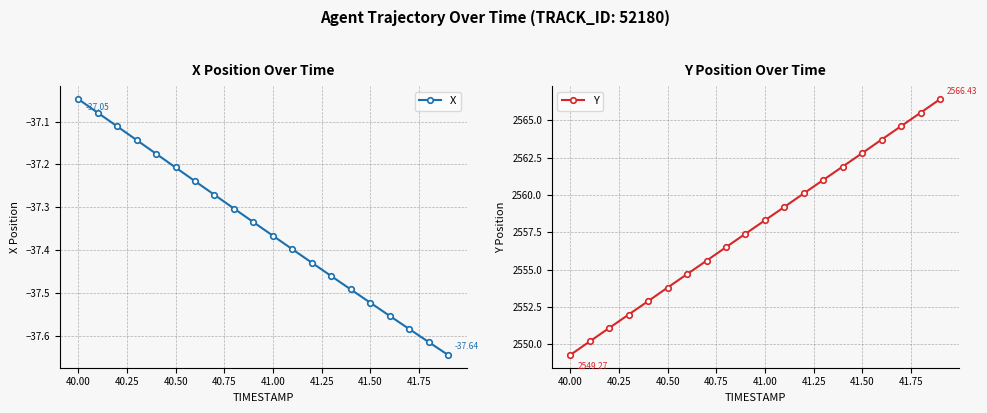

List the series in order of their peak value, lowest first.

X, Y